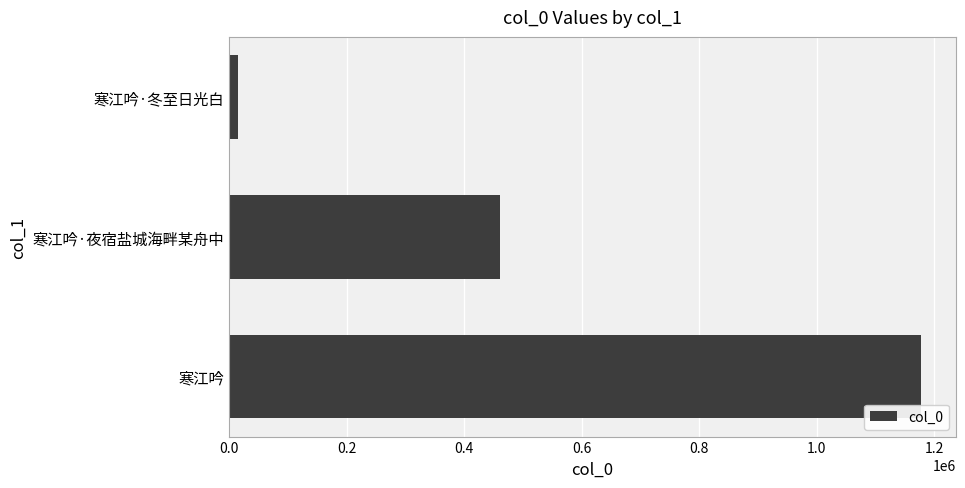

What is the smallest value displayed?

15604